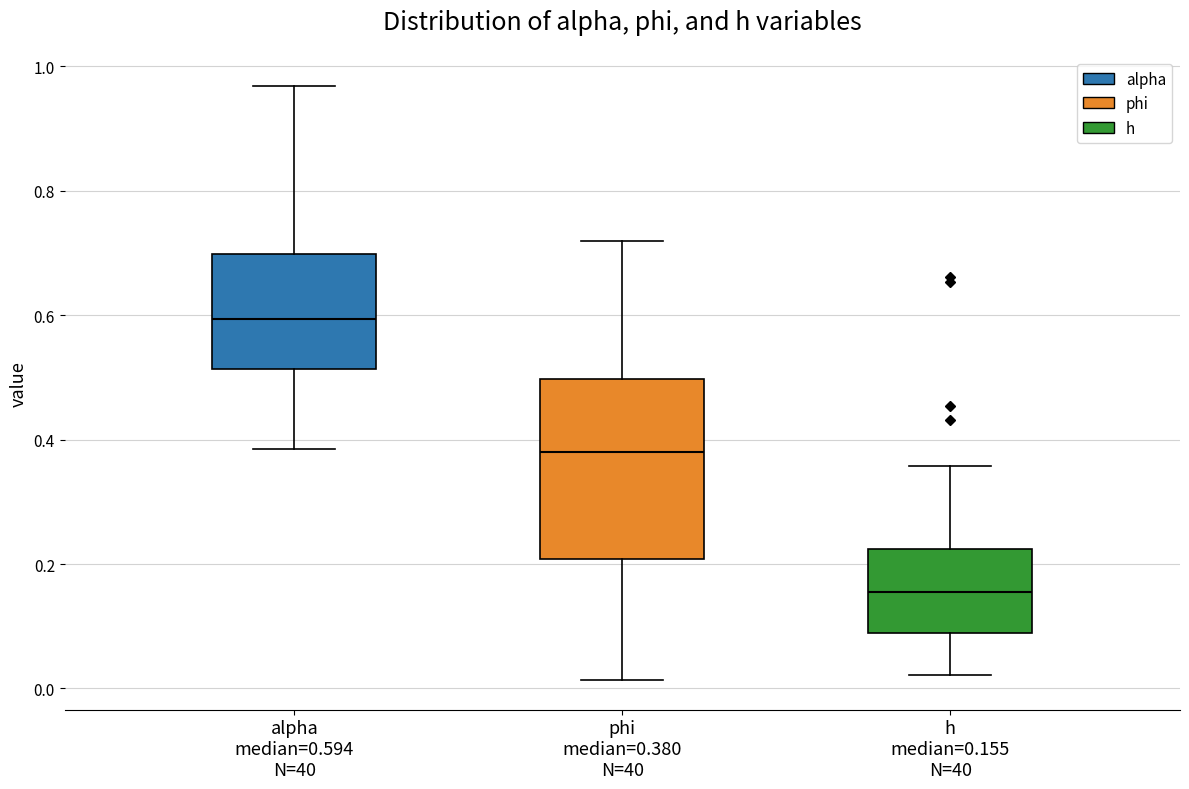

Which box is the tallest, from its lower edge to its upper edge?

phi median=0.380 N=40